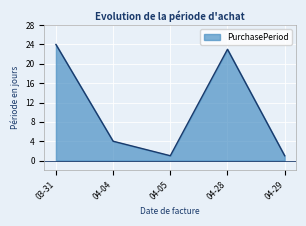

Reading left to right, what are all the values shown in this chart?

24	4	1	23	1